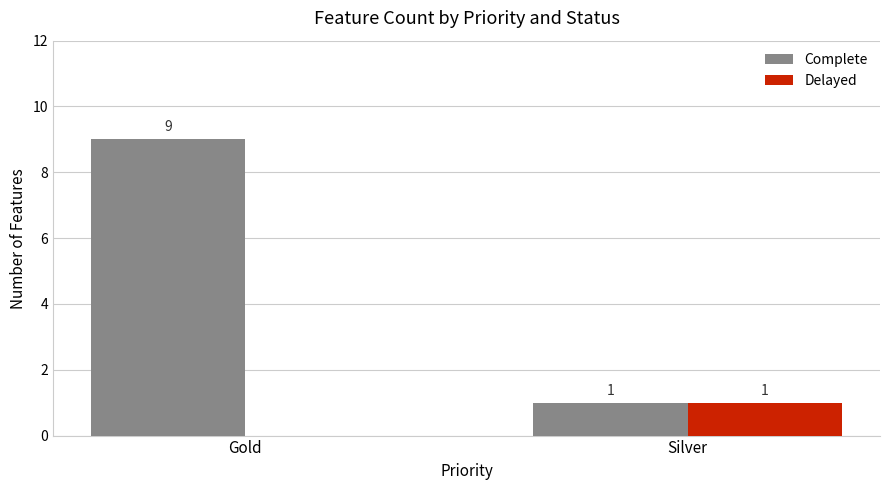

Reading right to left, extract all data points from this chart.

Complete: 1	9
Delayed: 1	0